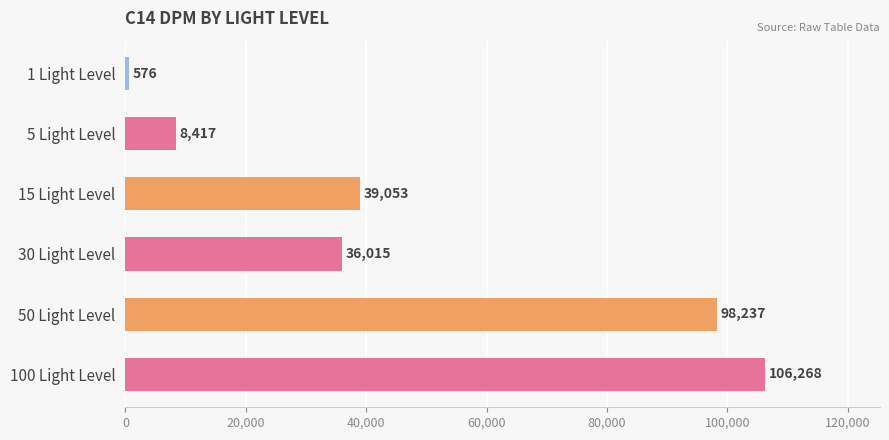

What is the greatest value displayed?

106268